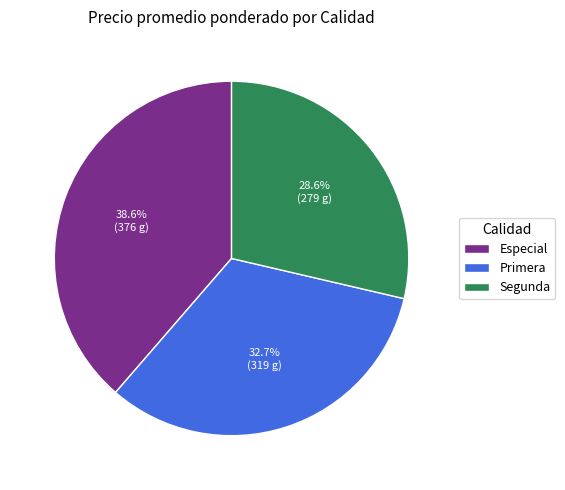

To the nearest percent, what portion does Especial represent?

39%